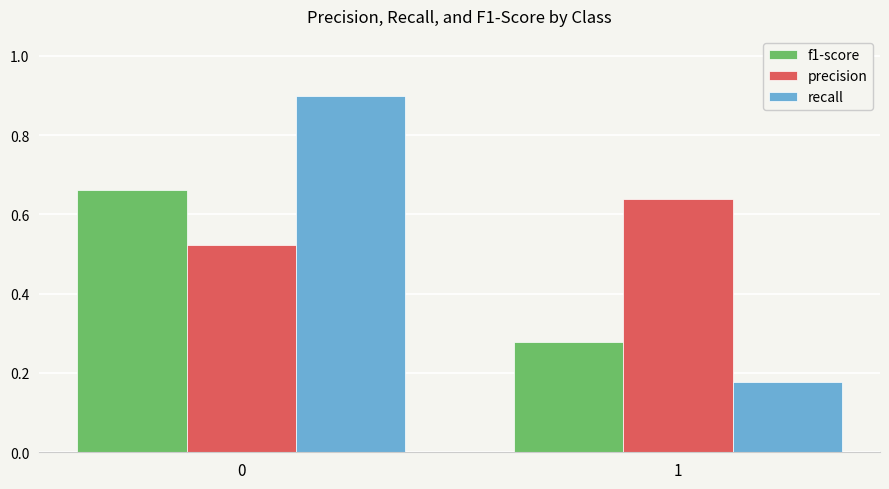

Is it true that f1-score equals 1.1 at 0?

False